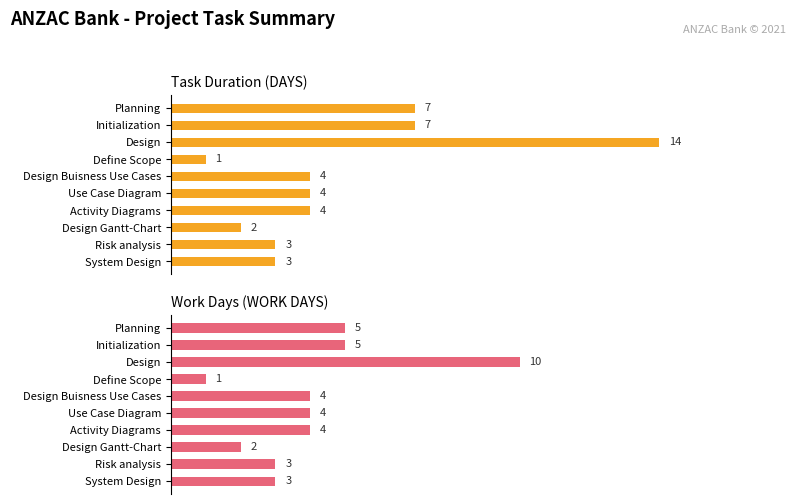

Reading left to right, transcribe all the data shown in this chart.

DAYS: 7	7	14	1	4	4	4	2	3	3
WORK DAYS: 5	5	10	1	4	4	4	2	3	3